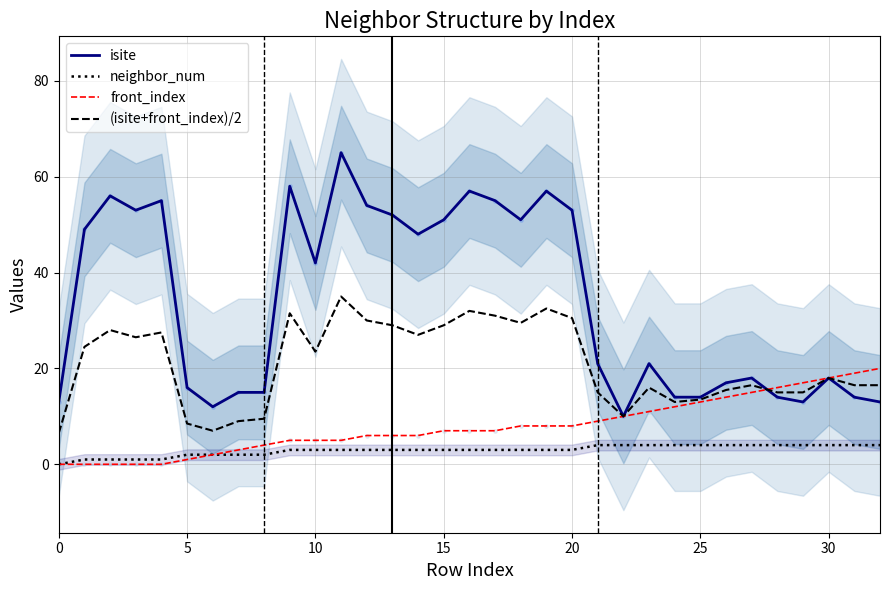

At which category is the sum across all series the highest?

11